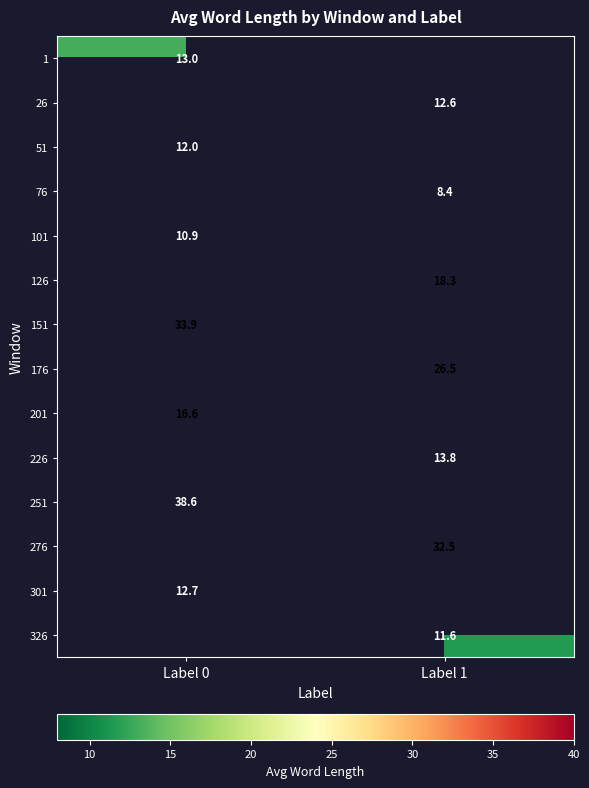

What is the maximum value shown in the chart?

38.6